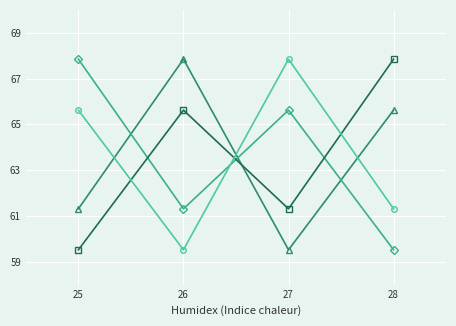

What is the total value across all series at 28?

254.3